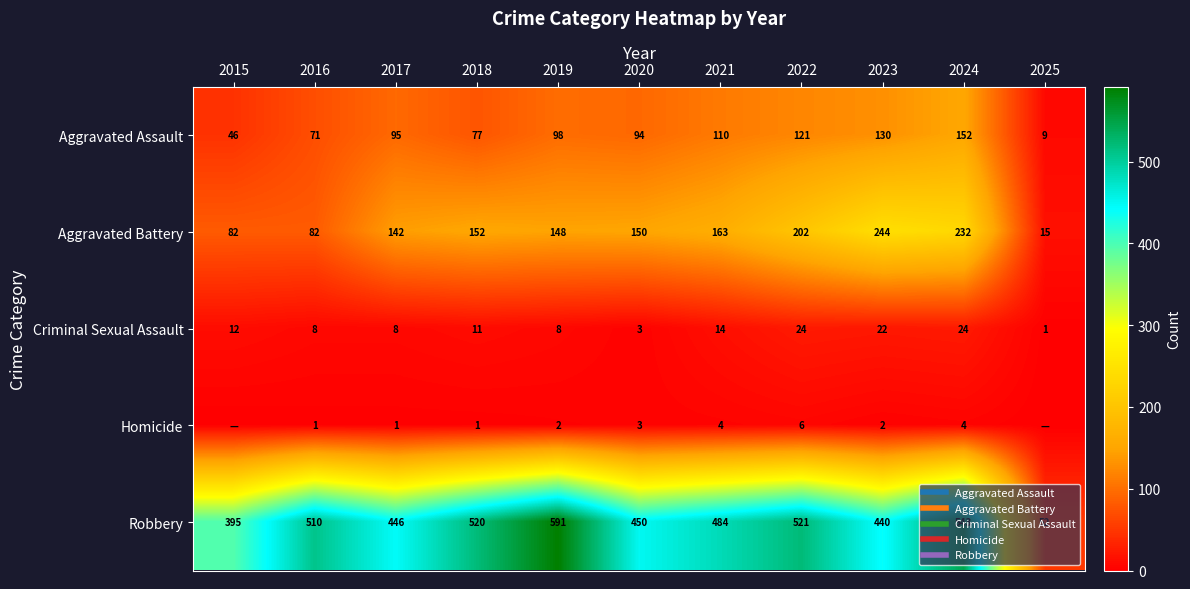

What is the spread (max minus min) of values at 2018?

519